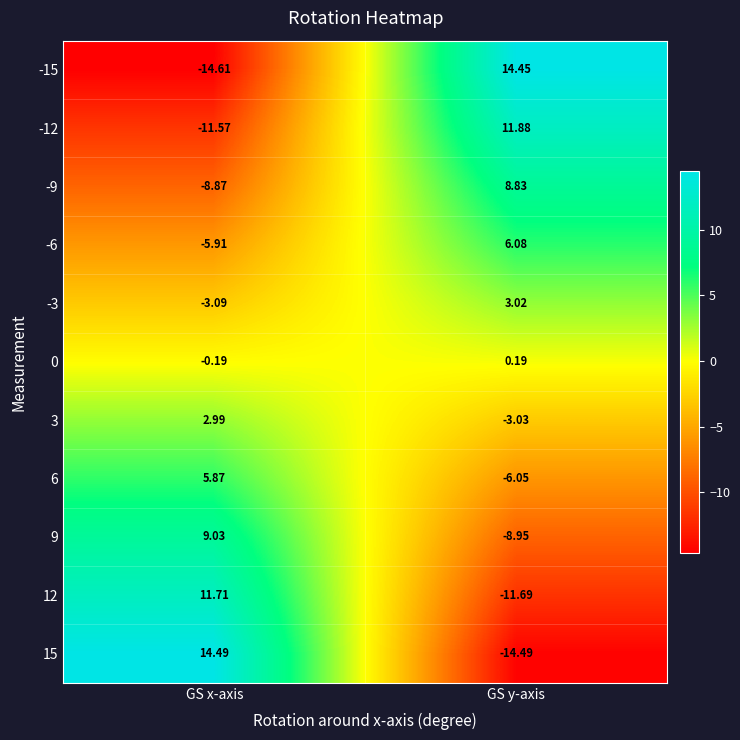

At which label does -3 first exceed 3?

GS y-axis